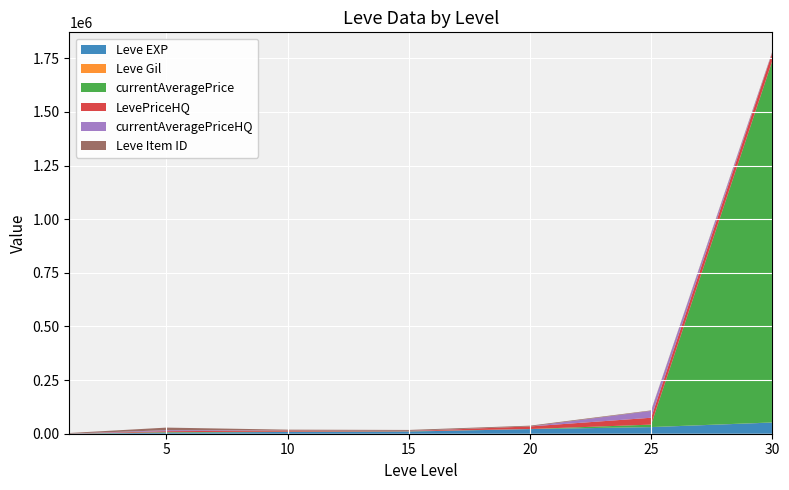

Reading left to right, list all the values displayed in this chart.

Leve EXP: 630	4660	8430	10100	21600	30820	52220
Leve Gil: 112	140	172	174	232	290	410
currentAveragePrice: 0	2474	1103	968	131	11377	1685984
LevePriceHQ: 0	4603	5000	1042	12000	32000	37918
currentAveragePriceHQ: 0	4603	480	1042	0	32000	2833
Leve Item ID: 2631	12028	3771	4308	3559	2250	2767